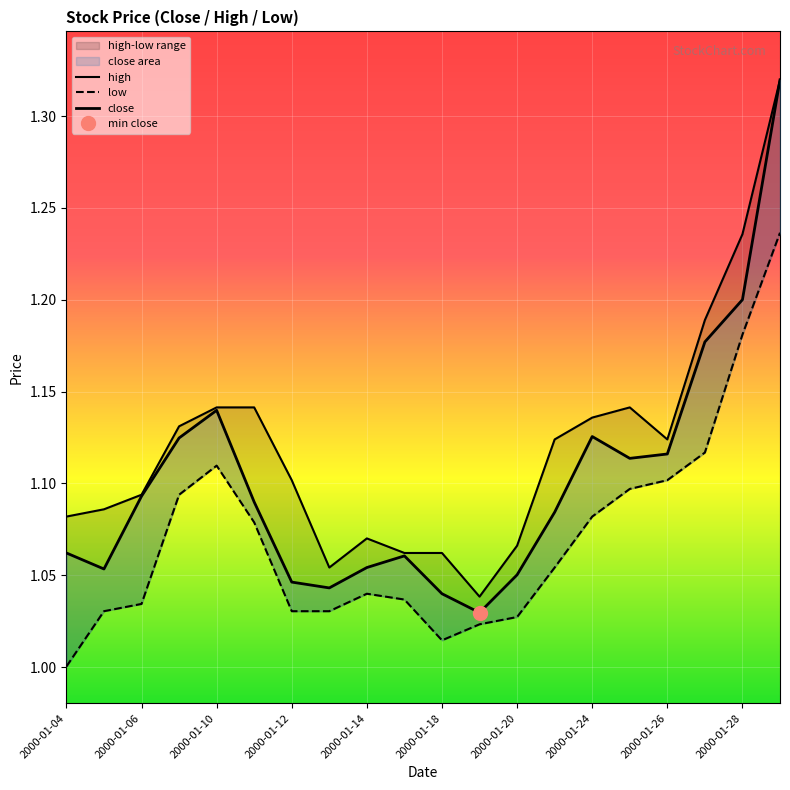

Reading left to right, what are all the values shown in this chart?

close: 2000-01-04=1.1	2000-01-05=1.1	2000-01-06=1.1	2000-01-07=1.1	2000-01-10=1.1	2000-01-11=1.1	2000-01-12=1.0	2000-01-13=1.0	2000-01-14=1.1	2000-01-17=1.1	2000-01-18=1.0	2000-01-19=1.0	2000-01-20=1.1	2000-01-21=1.1	2000-01-24=1.1	2000-01-25=1.1	2000-01-26=1.1	2000-01-27=1.2	2000-01-28=1.2	2000-02-14=1.3
high: 2000-01-04=1.1	2000-01-05=1.1	2000-01-06=1.1	2000-01-07=1.1	2000-01-10=1.1	2000-01-11=1.1	2000-01-12=1.1	2000-01-13=1.1	2000-01-14=1.1	2000-01-17=1.1	2000-01-18=1.1	2000-01-19=1.0	2000-01-20=1.1	2000-01-21=1.1	2000-01-24=1.1	2000-01-25=1.1	2000-01-26=1.1	2000-01-27=1.2	2000-01-28=1.2	2000-02-14=1.3
low: 2000-01-04=1.0	2000-01-05=1.0	2000-01-06=1.0	2000-01-07=1.1	2000-01-10=1.1	2000-01-11=1.1	2000-01-12=1.0	2000-01-13=1.0	2000-01-14=1.0	2000-01-17=1.0	2000-01-18=1.0	2000-01-19=1.0	2000-01-20=1.0	2000-01-21=1.1	2000-01-24=1.1	2000-01-25=1.1	2000-01-26=1.1	2000-01-27=1.1	2000-01-28=1.2	2000-02-14=1.2